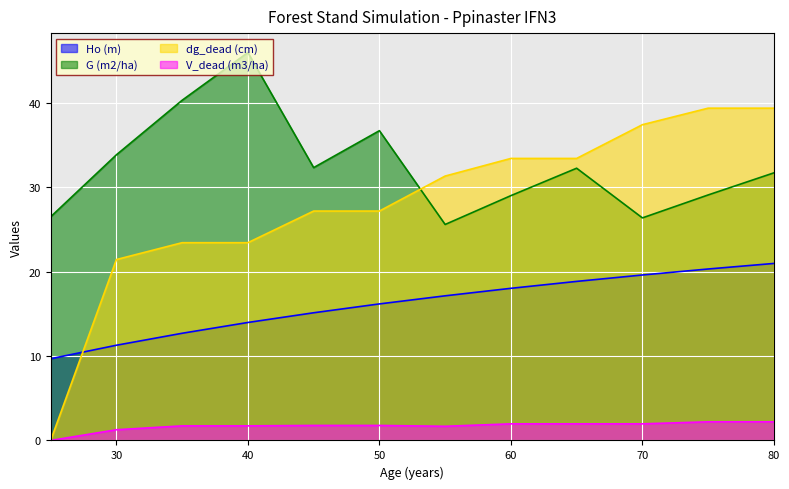

What is the sum of the Ho (m) values at 70 and 55?

36.8